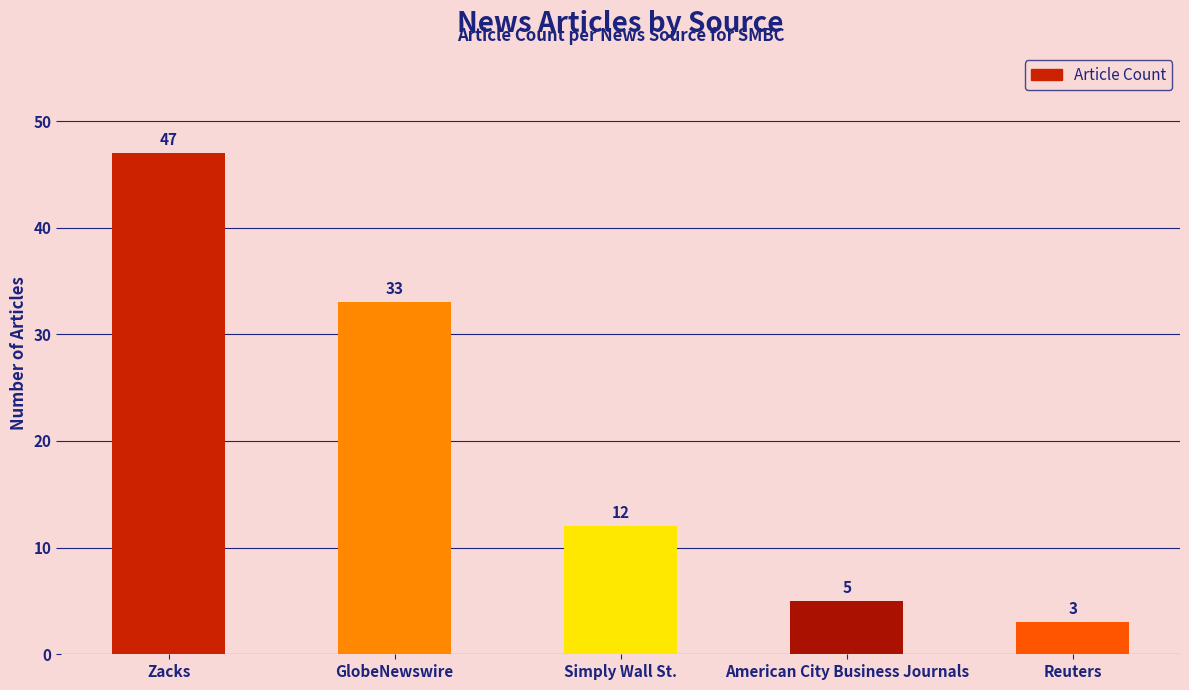

The value at Zacks is 47. True or false?

True